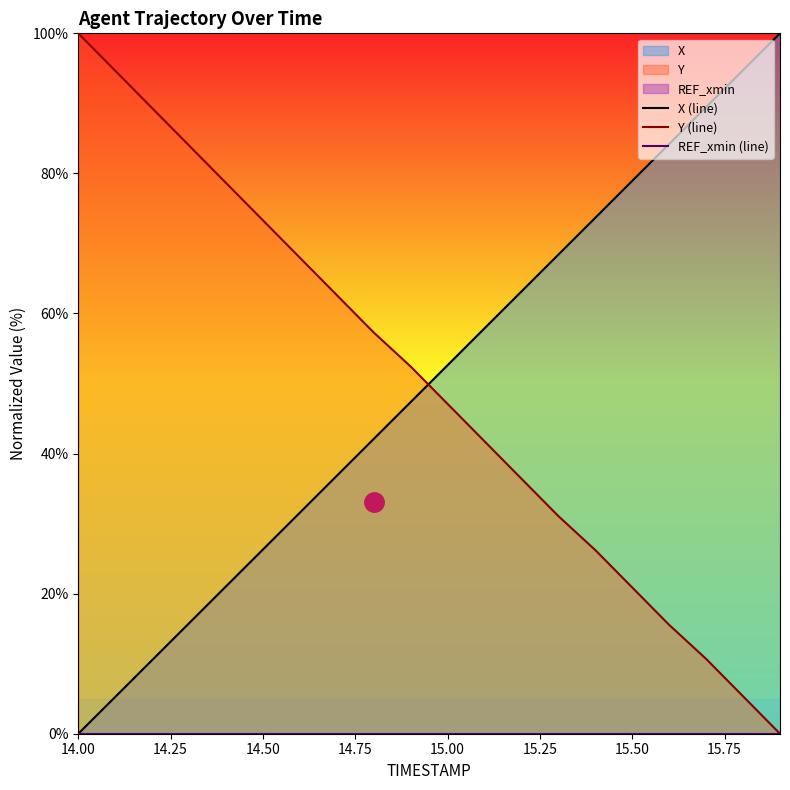

What is the difference between the maximum and minimum values in the X (line) series?

100.0